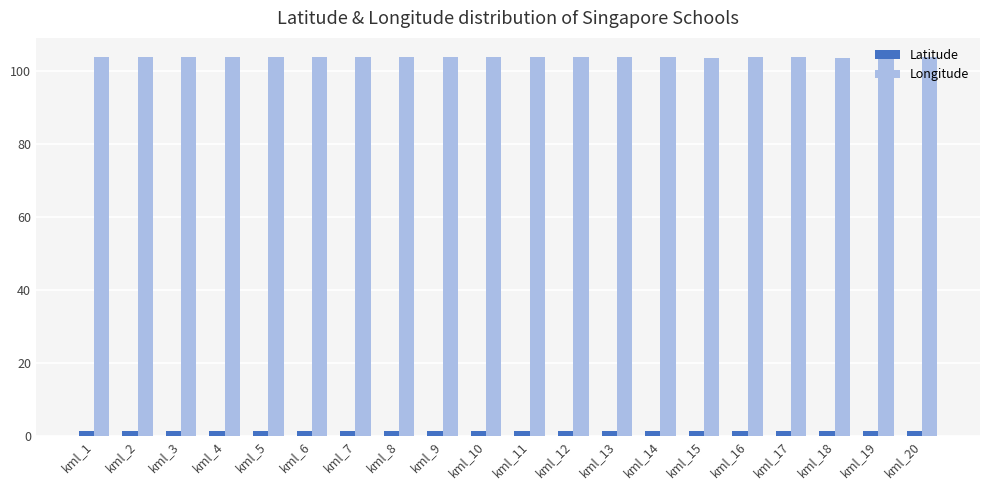

What is the average value of the Latitude series?

1.3